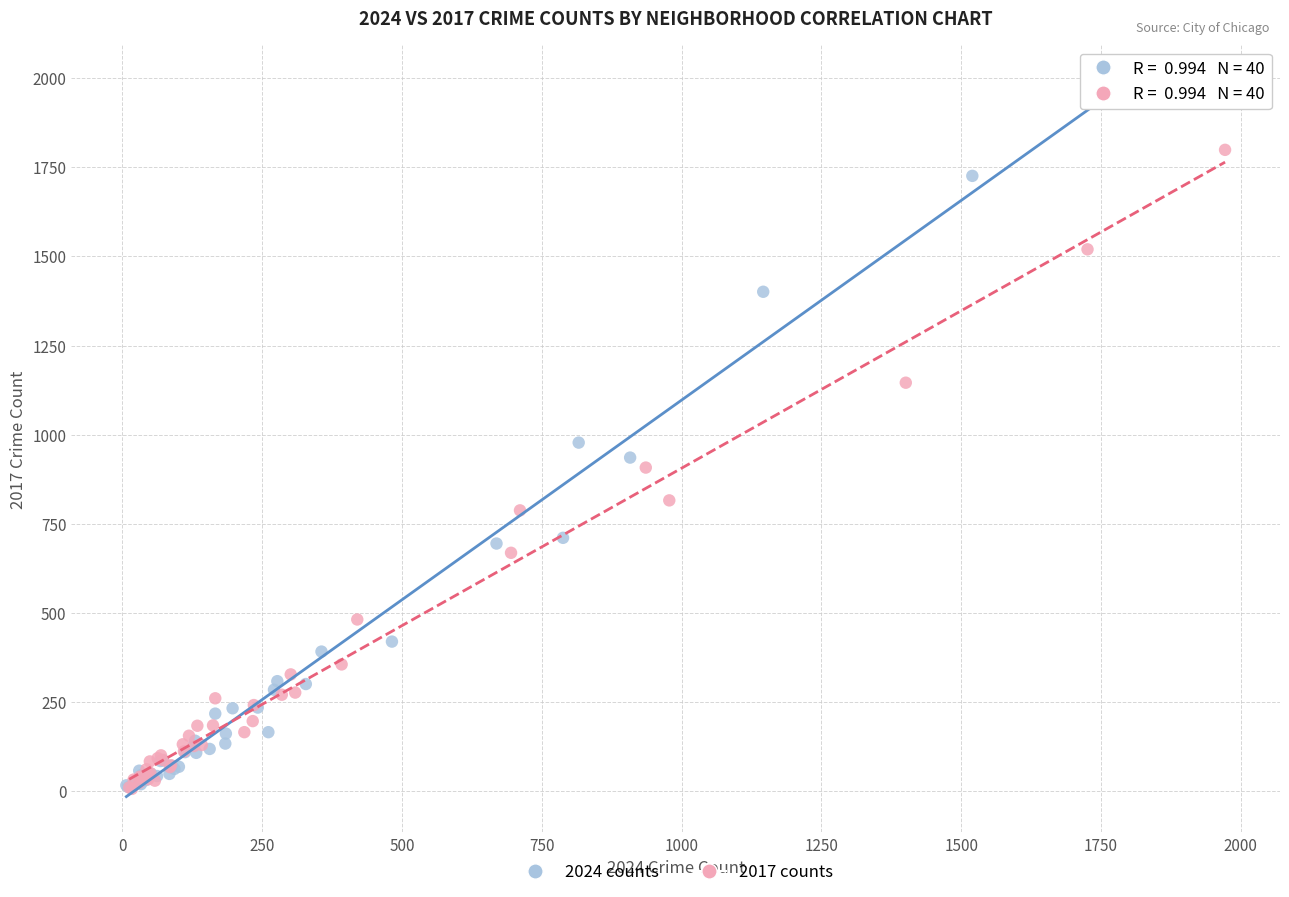

What are all the series names shown in the legend?

2024 counts, 2017 counts